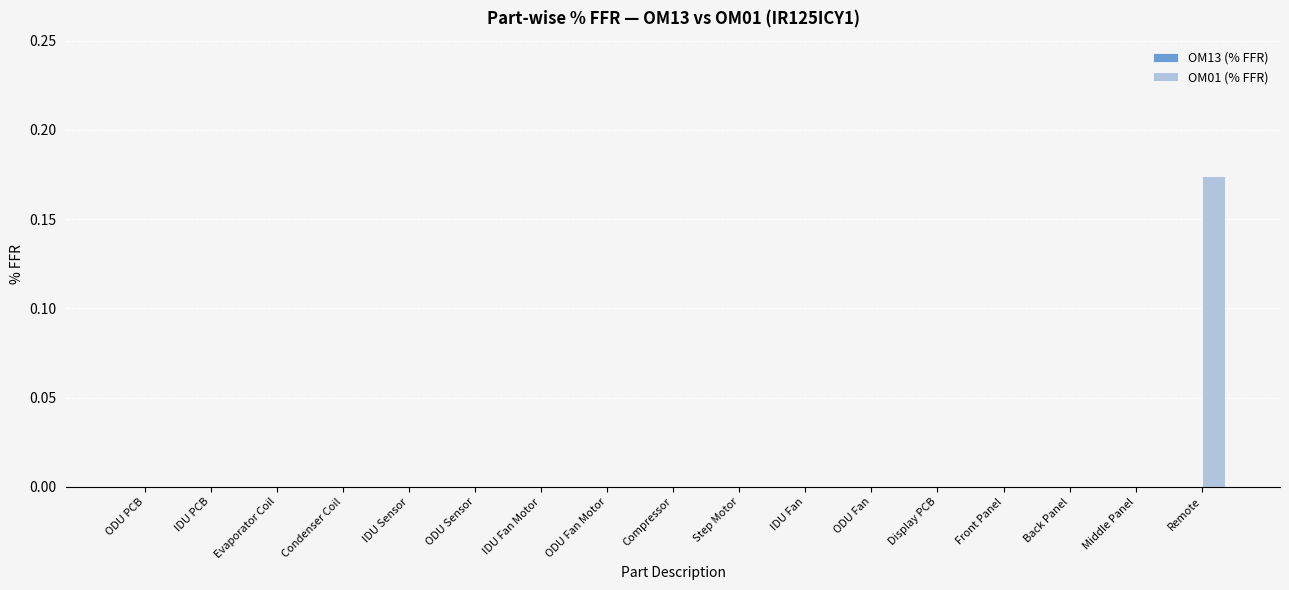

Which category has the highest value across all series?

Remote